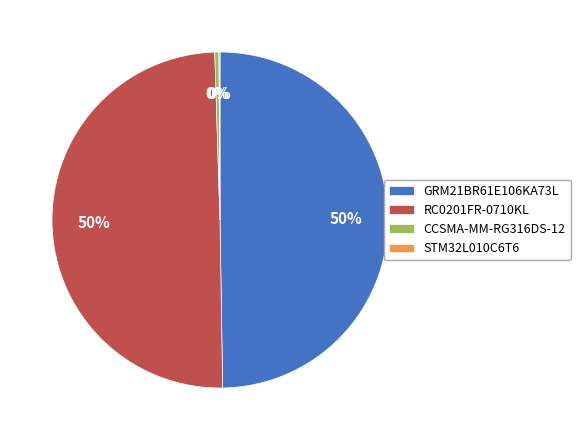

Approximately how many times larger is the value at GRM21BR61E106KA73L compared to CCSMA-MM-RG316DS-12?

125.0